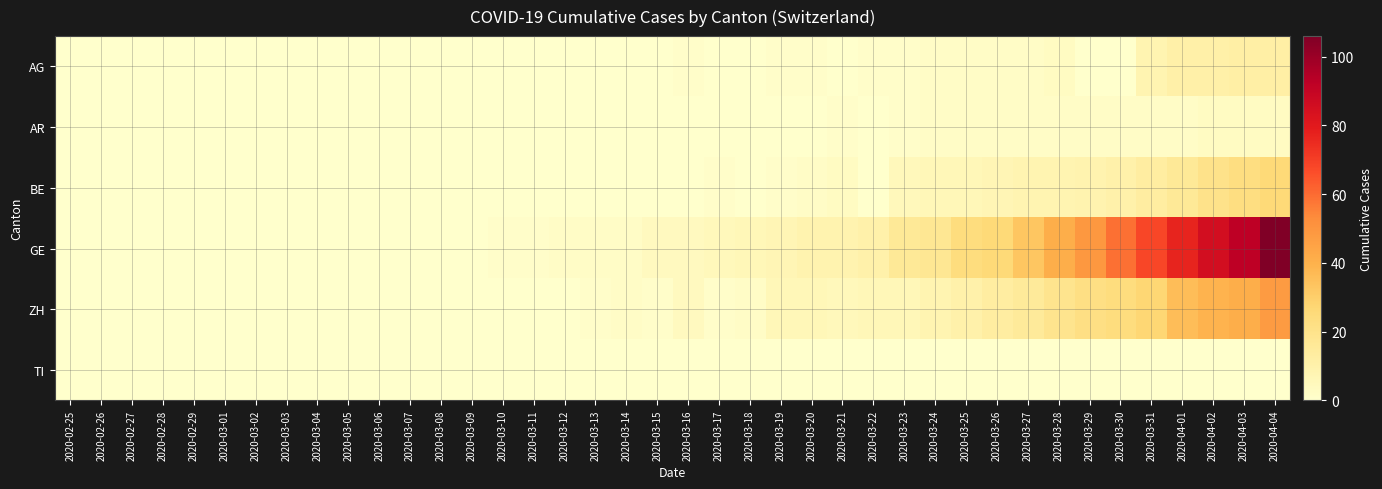

Reading left to right, list all the values displayed in this chart.

AG: 2020-02-25=0	2020-02-26=0	2020-02-27=0	2020-02-28=0	2020-02-29=0	2020-03-01=0	2020-03-02=0	2020-03-03=0	2020-03-04=0	2020-03-05=0	2020-03-06=0	2020-03-07=0	2020-03-08=0	2020-03-09=0	2020-03-10=0	2020-03-11=0	2020-03-12=0	2020-03-13=0	2020-03-14=0	2020-03-15=0	2020-03-16=1	2020-03-17=0	2020-03-18=0	2020-03-19=1	2020-03-20=1	2020-03-21=0	2020-03-22=1	2020-03-23=1	2020-03-24=2	2020-03-25=2	2020-03-26=2	2020-03-27=2	2020-03-28=3	2020-03-29=0	2020-03-30=0	2020-03-31=8	2020-04-01=11	2020-04-02=11	2020-04-03=12	2020-04-04=12
AR: 2020-02-25=0	2020-02-26=0	2020-02-27=0	2020-02-28=0	2020-02-29=0	2020-03-01=0	2020-03-02=0	2020-03-03=0	2020-03-04=0	2020-03-05=0	2020-03-06=0	2020-03-07=0	2020-03-08=0	2020-03-09=0	2020-03-10=0	2020-03-11=0	2020-03-12=0	2020-03-13=0	2020-03-14=0	2020-03-15=0	2020-03-16=0	2020-03-17=0	2020-03-18=0	2020-03-19=0	2020-03-20=0	2020-03-21=1	2020-03-22=0	2020-03-23=1	2020-03-24=2	2020-03-25=2	2020-03-26=2	2020-03-27=2	2020-03-28=2	2020-03-29=2	2020-03-30=2	2020-03-31=2	2020-04-01=2	2020-04-02=3	2020-04-03=3	2020-04-04=3
BE: 2020-02-25=0	2020-02-26=0	2020-02-27=0	2020-02-28=0	2020-02-29=0	2020-03-01=0	2020-03-02=0	2020-03-03=0	2020-03-04=0	2020-03-05=0	2020-03-06=0	2020-03-07=0	2020-03-08=0	2020-03-09=0	2020-03-10=0	2020-03-11=0	2020-03-12=0	2020-03-13=0	2020-03-14=0	2020-03-15=0	2020-03-16=0	2020-03-17=1	2020-03-18=0	2020-03-19=1	2020-03-20=2	2020-03-21=3	2020-03-22=0	2020-03-23=5	2020-03-24=6	2020-03-25=6	2020-03-26=7	2020-03-27=8	2020-03-28=8	2020-03-29=9	2020-03-30=10	2020-03-31=13	2020-04-01=16	2020-04-02=20	2020-04-03=23	2020-04-04=26
GE: 2020-02-25=0	2020-02-26=0	2020-02-27=0	2020-02-28=0	2020-02-29=0	2020-03-01=0	2020-03-02=0	2020-03-03=0	2020-03-04=0	2020-03-05=0	2020-03-06=0	2020-03-07=0	2020-03-08=0	2020-03-09=0	2020-03-10=1	2020-03-11=1	2020-03-12=2	2020-03-13=2	2020-03-14=2	2020-03-15=4	2020-03-16=4	2020-03-17=5	2020-03-18=6	2020-03-19=7	2020-03-20=9	2020-03-21=9	2020-03-22=10	2020-03-23=16	2020-03-24=17	2020-03-25=24	2020-03-26=26	2020-03-27=33	2020-03-28=41	2020-03-29=49	2020-03-30=59	2020-03-31=68	2020-04-01=77	2020-04-02=85	2020-04-03=92	2020-04-04=106
ZH: 2020-02-25=0	2020-02-26=0	2020-02-27=0	2020-02-28=0	2020-02-29=0	2020-03-01=0	2020-03-02=0	2020-03-03=0	2020-03-04=0	2020-03-05=0	2020-03-06=0	2020-03-07=0	2020-03-08=0	2020-03-09=0	2020-03-10=0	2020-03-11=0	2020-03-12=0	2020-03-13=1	2020-03-14=2	2020-03-15=1	2020-03-16=4	2020-03-17=1	2020-03-18=2	2020-03-19=6	2020-03-20=6	2020-03-21=5	2020-03-22=6	2020-03-23=6	2020-03-24=8	2020-03-25=10	2020-03-26=13	2020-03-27=15	2020-03-28=19	2020-03-29=22	2020-03-30=24	2020-03-31=27	2020-04-01=36	2020-04-02=39	2020-04-03=41	2020-04-04=48
TI: 2020-02-25=0	2020-02-26=0	2020-02-27=0	2020-02-28=0	2020-02-29=0	2020-03-01=0	2020-03-02=0	2020-03-03=0	2020-03-04=0	2020-03-05=0	2020-03-06=0	2020-03-07=0	2020-03-08=0	2020-03-09=0	2020-03-10=0	2020-03-11=0	2020-03-12=0	2020-03-13=0	2020-03-14=0	2020-03-15=0	2020-03-16=0	2020-03-17=0	2020-03-18=0	2020-03-19=0	2020-03-20=0	2020-03-21=0	2020-03-22=0	2020-03-23=0	2020-03-24=0	2020-03-25=0	2020-03-26=0	2020-03-27=0	2020-03-28=0	2020-03-29=0	2020-03-30=0	2020-03-31=0	2020-04-01=0	2020-04-02=0	2020-04-03=0	2020-04-04=0